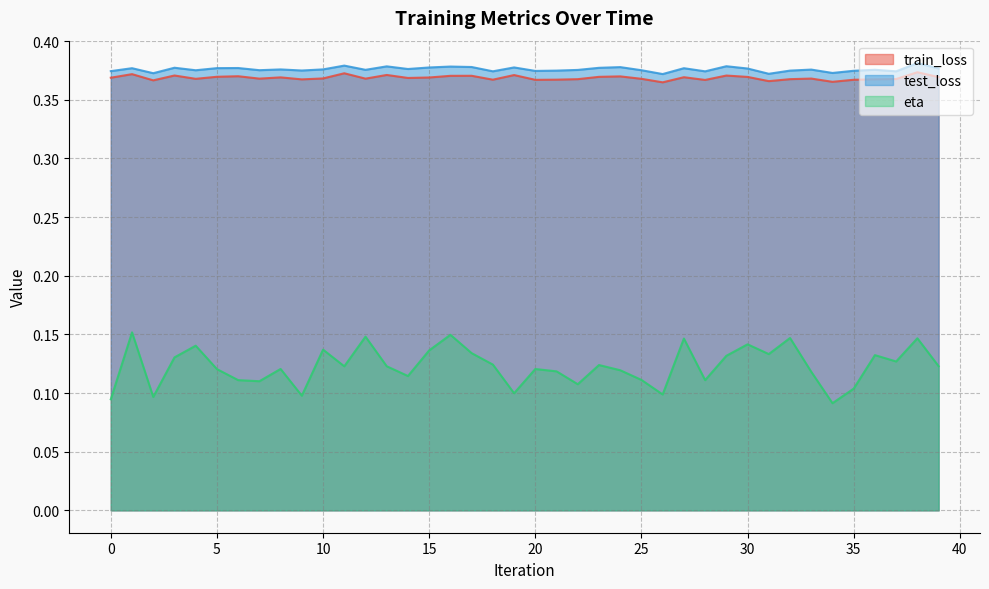

Reading right to left, what are all the values shown in this chart?

train_loss: 0.4	0.4	0.4	0.4	0.4	0.4	0.4	0.4	0.4	0.4	0.4	0.4	0.4	0.4	0.4	0.4	0.4	0.4	0.4	0.4	0.4	0.4	0.4	0.4	0.4	0.4	0.4	0.4	0.4	0.4	0.4	0.4	0.4	0.4	0.4	0.4	0.4	0.4	0.4	0.4
test_loss: 0.4	0.4	0.4	0.4	0.4	0.4	0.4	0.4	0.4	0.4	0.4	0.4	0.4	0.4	0.4	0.4	0.4	0.4	0.4	0.4	0.4	0.4	0.4	0.4	0.4	0.4	0.4	0.4	0.4	0.4	0.4	0.4	0.4	0.4	0.4	0.4	0.4	0.4	0.4	0.4
eta: 0.1	0.1	0.1	0.1	0.1	0.1	0.1	0.1	0.1	0.1	0.1	0.1	0.1	0.1	0.1	0.1	0.1	0.1	0.1	0.1	0.1	0.1	0.1	0.1	0.1	0.1	0.1	0.1	0.1	0.1	0.1	0.1	0.1	0.1	0.1	0.1	0.1	0.1	0.2	0.1